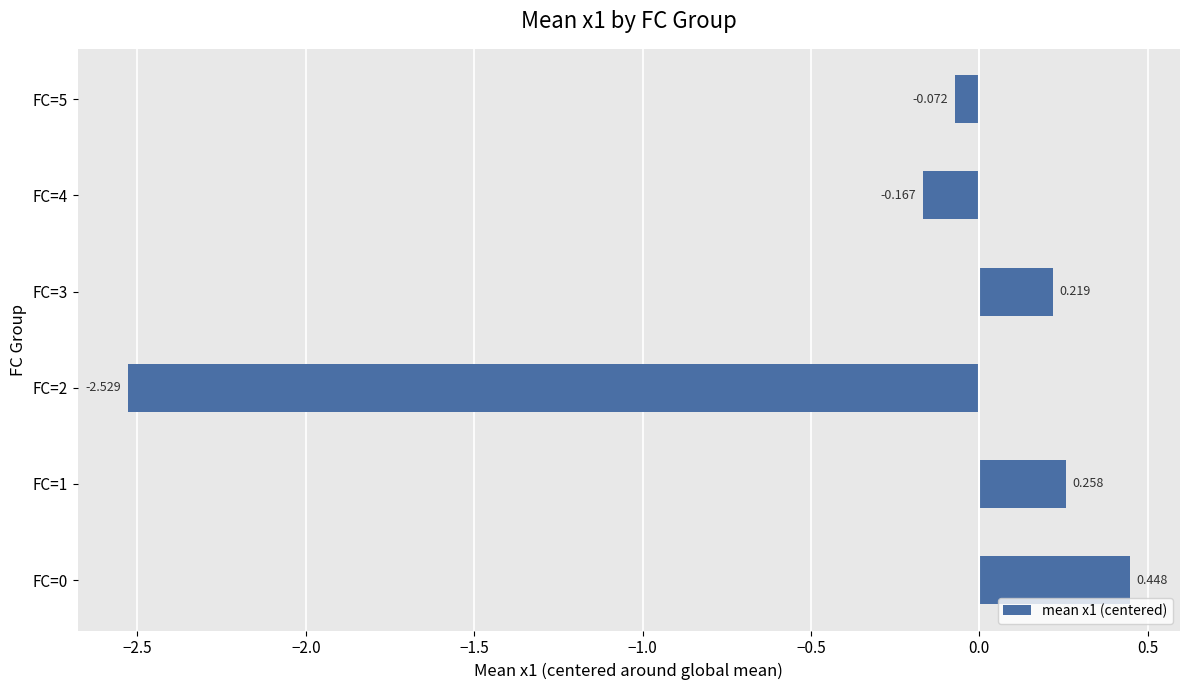

Which label corresponds to the largest value in the chart?

FC=0